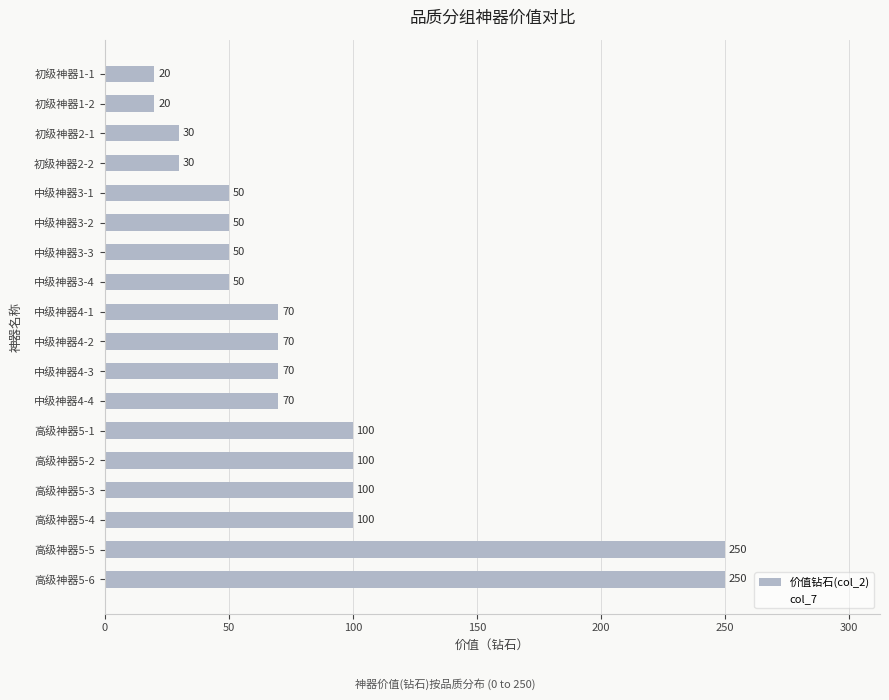

The value at 中级神器3-1 is 23. True or false?

False